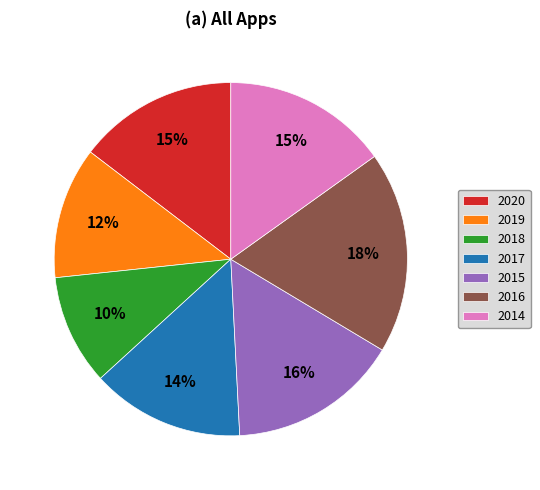

How many slices are in this pie chart?

7